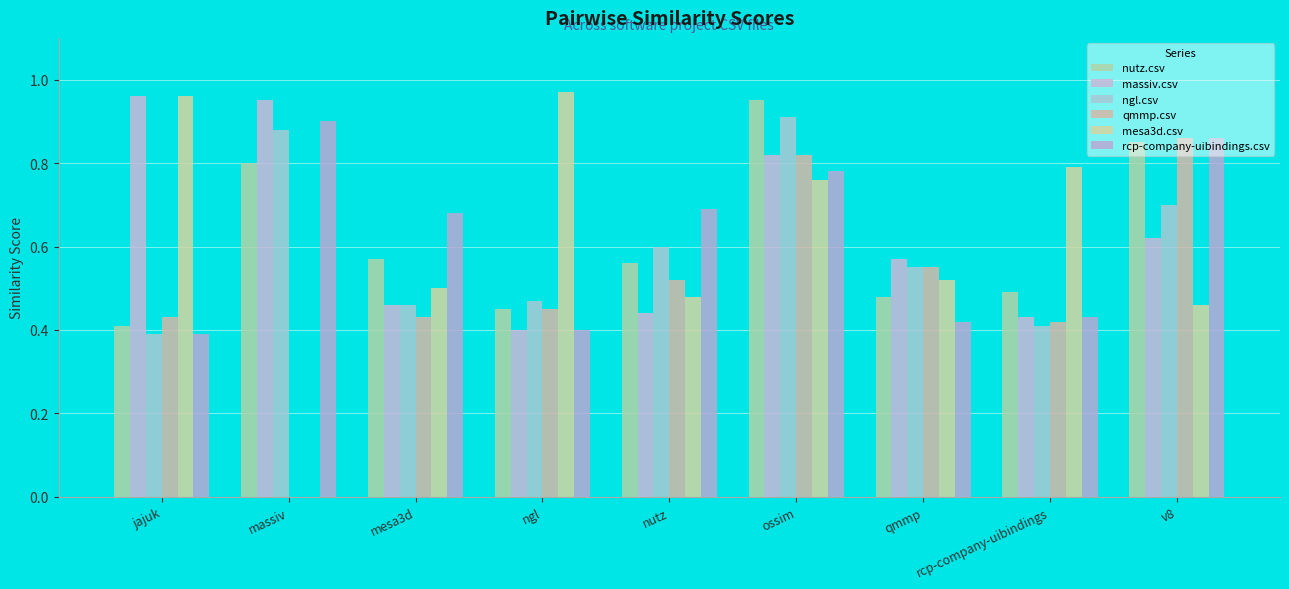

How many distinct data groups are displayed?

6